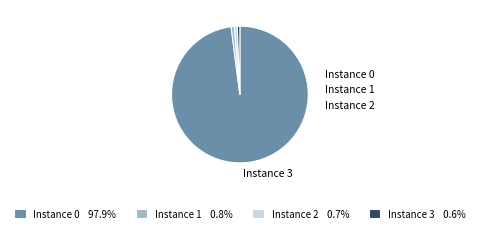

How many slices are in this pie chart?

4